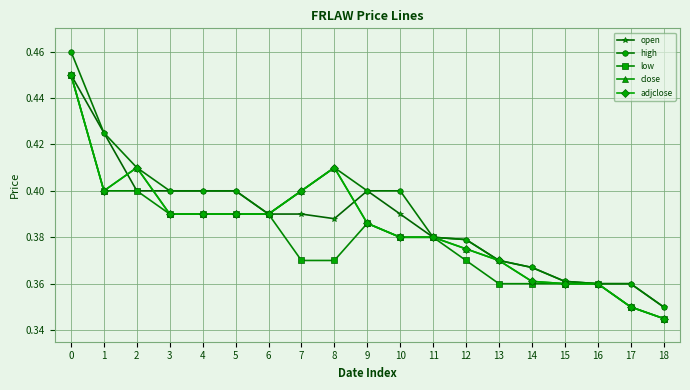

Is this an area chart (filled region under the line)?

No